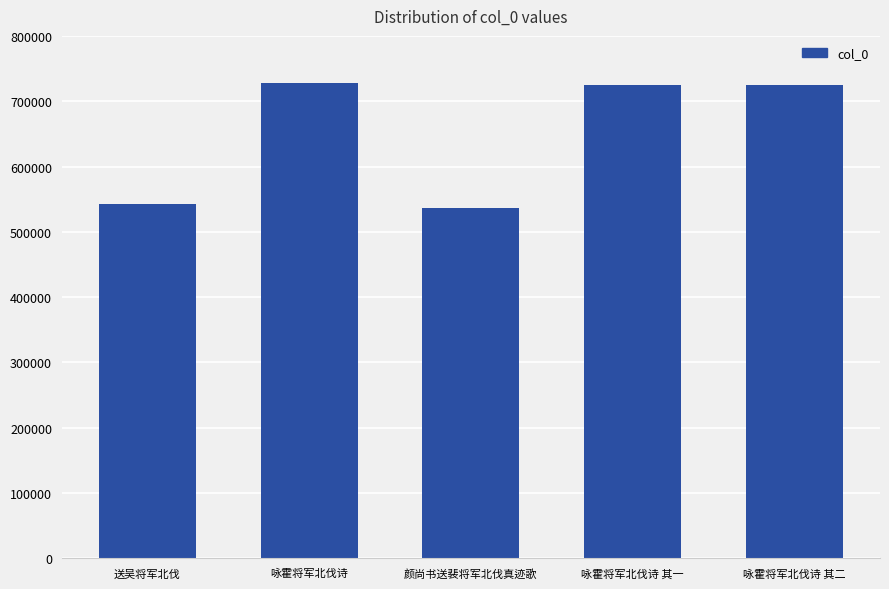

What is the value of the 1st bar from the left?

542409